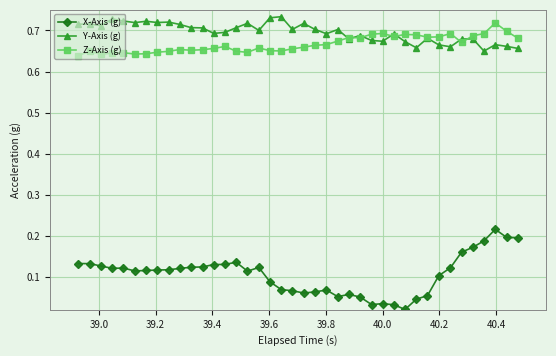

True or false: X-Axis (g) and Y-Axis (g) cross at least once.

False